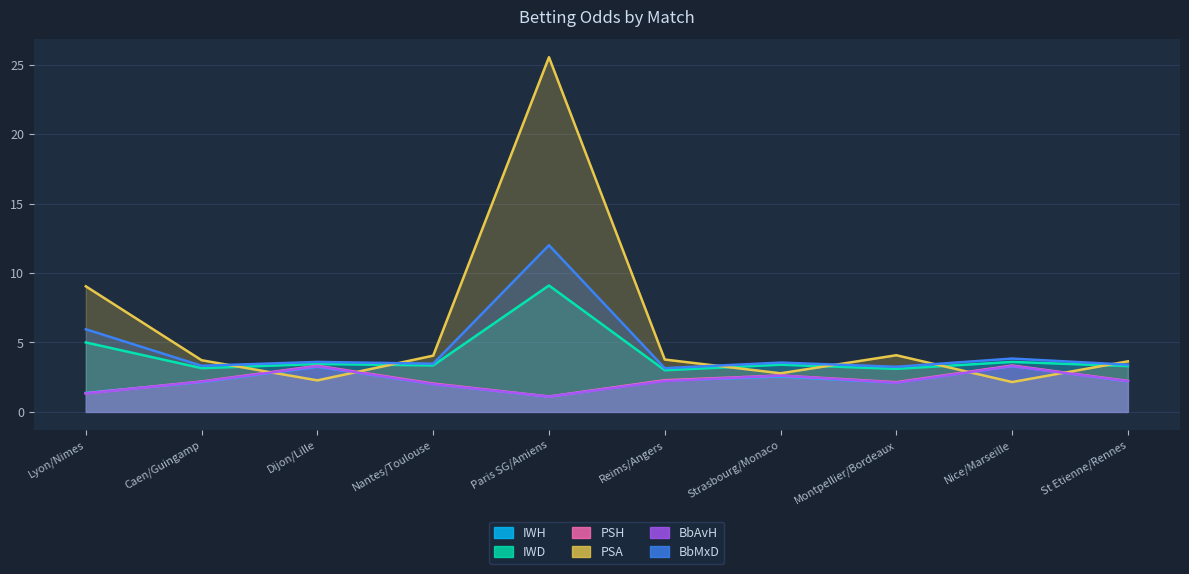

Reading right to left, transcribe all the data shown in this chart.

IWH: St Etienne/Rennes=2.2	Nice/Marseille=3.3	Montpellier/Bordeaux=2.1	Strasbourg/Monaco=2.5	Reims/Angers=2.2	Paris SG/Amiens=1.1	Nantes/Toulouse=2.0	Dijon/Lille=3.2	Caen/Guingamp=2.1	Lyon/Nimes=1.4
IWD: St Etienne/Rennes=3.3	Nice/Marseille=3.6	Montpellier/Bordeaux=3.1	Strasbourg/Monaco=3.4	Reims/Angers=3.0	Paris SG/Amiens=9.1	Nantes/Toulouse=3.4	Dijon/Lille=3.5	Caen/Guingamp=3.1	Lyon/Nimes=5.0
PSH: St Etienne/Rennes=2.2	Nice/Marseille=3.3	Montpellier/Bordeaux=2.1	Strasbourg/Monaco=2.6	Reims/Angers=2.3	Paris SG/Amiens=1.1	Nantes/Toulouse=2.0	Dijon/Lille=3.3	Caen/Guingamp=2.2	Lyon/Nimes=1.3
PSA: St Etienne/Rennes=3.6	Nice/Marseille=2.1	Montpellier/Bordeaux=4.1	Strasbourg/Monaco=2.8	Reims/Angers=3.8	Paris SG/Amiens=25.5	Nantes/Toulouse=4.0	Dijon/Lille=2.3	Caen/Guingamp=3.7	Lyon/Nimes=9.0
BbAvH: St Etienne/Rennes=2.2	Nice/Marseille=3.3	Montpellier/Bordeaux=2.1	Strasbourg/Monaco=2.6	Reims/Angers=2.2	Paris SG/Amiens=1.1	Nantes/Toulouse=2.0	Dijon/Lille=3.3	Caen/Guingamp=2.2	Lyon/Nimes=1.3
BbMxD: St Etienne/Rennes=3.4	Nice/Marseille=3.8	Montpellier/Bordeaux=3.2	Strasbourg/Monaco=3.5	Reims/Angers=3.1	Paris SG/Amiens=12.0	Nantes/Toulouse=3.5	Dijon/Lille=3.6	Caen/Guingamp=3.3	Lyon/Nimes=6.0